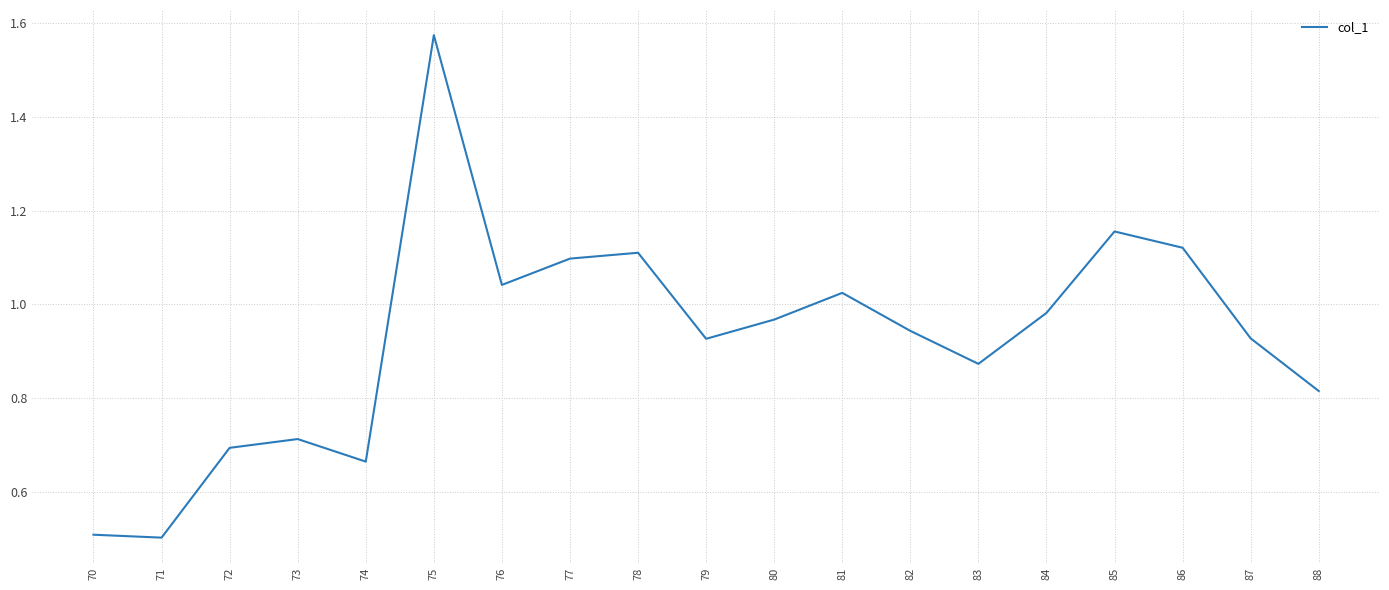

Which has a higher value, 83 or 75?

75